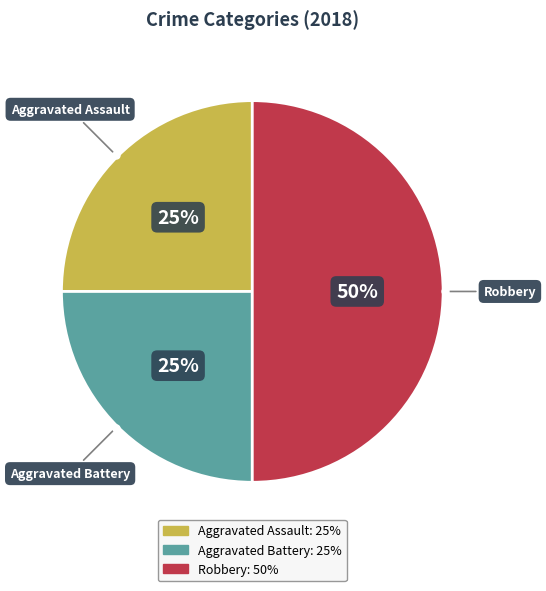

Count the number of slices in the pie.

3